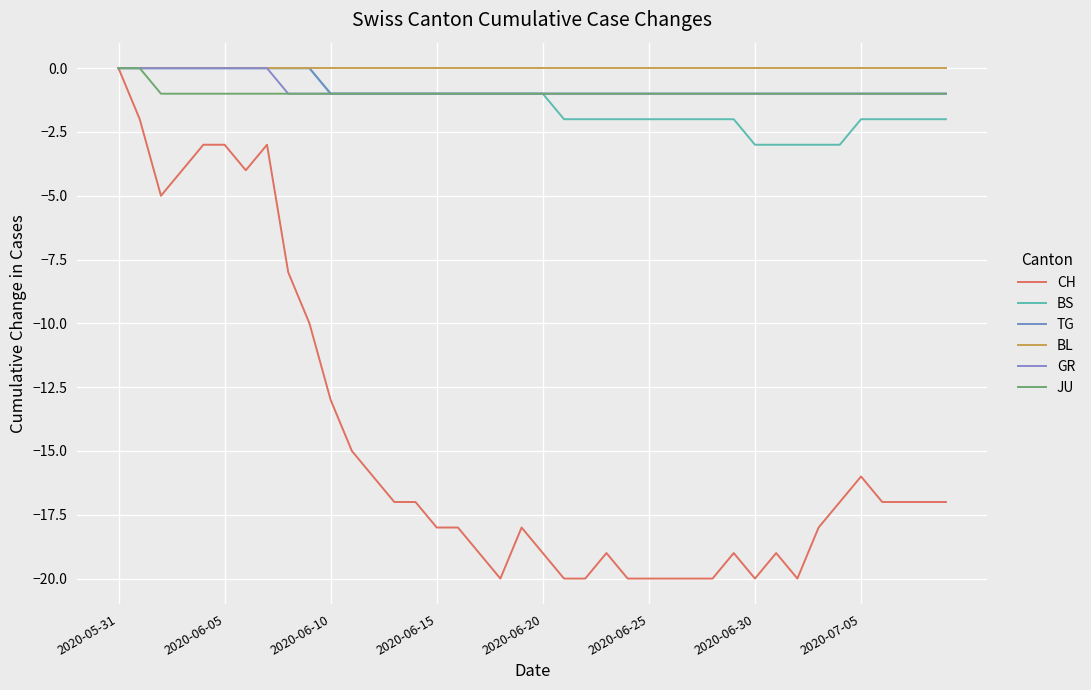

True or false: TG and GR cross at least once.

False